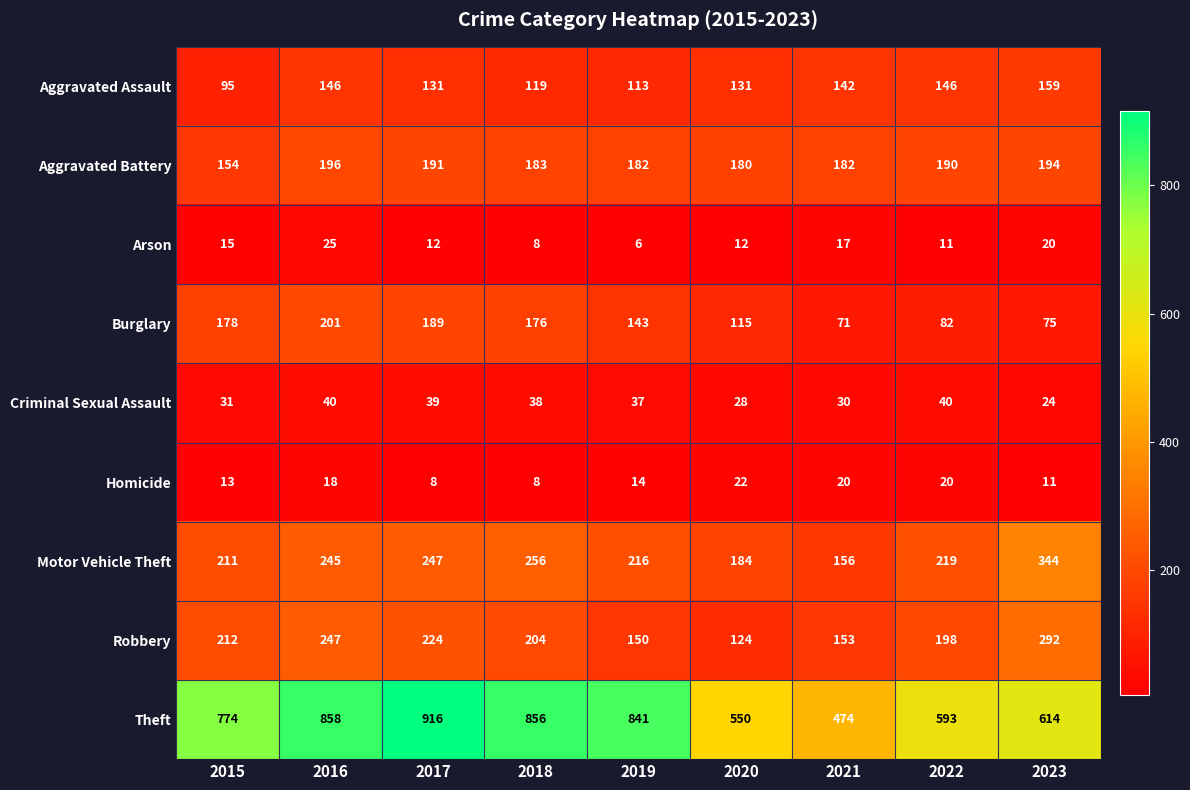

The value of Robbery at 2015 is 212. True or false?

True